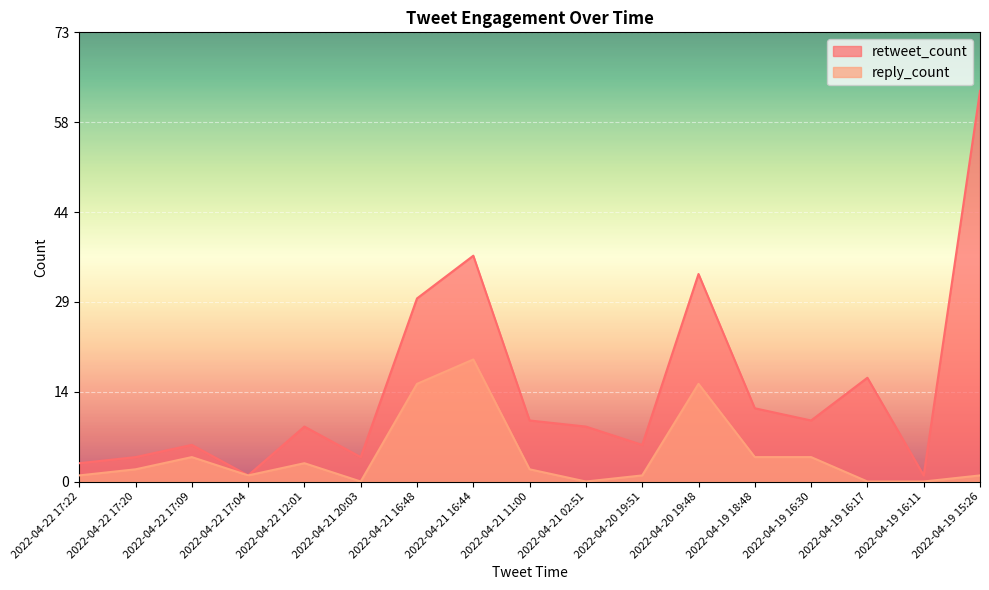

How many data points in reply_count are less than 2?

8